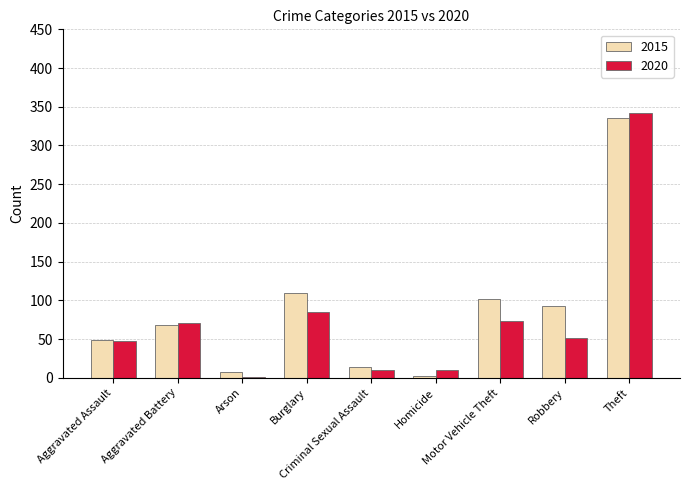

How many series are shown in this chart?

2